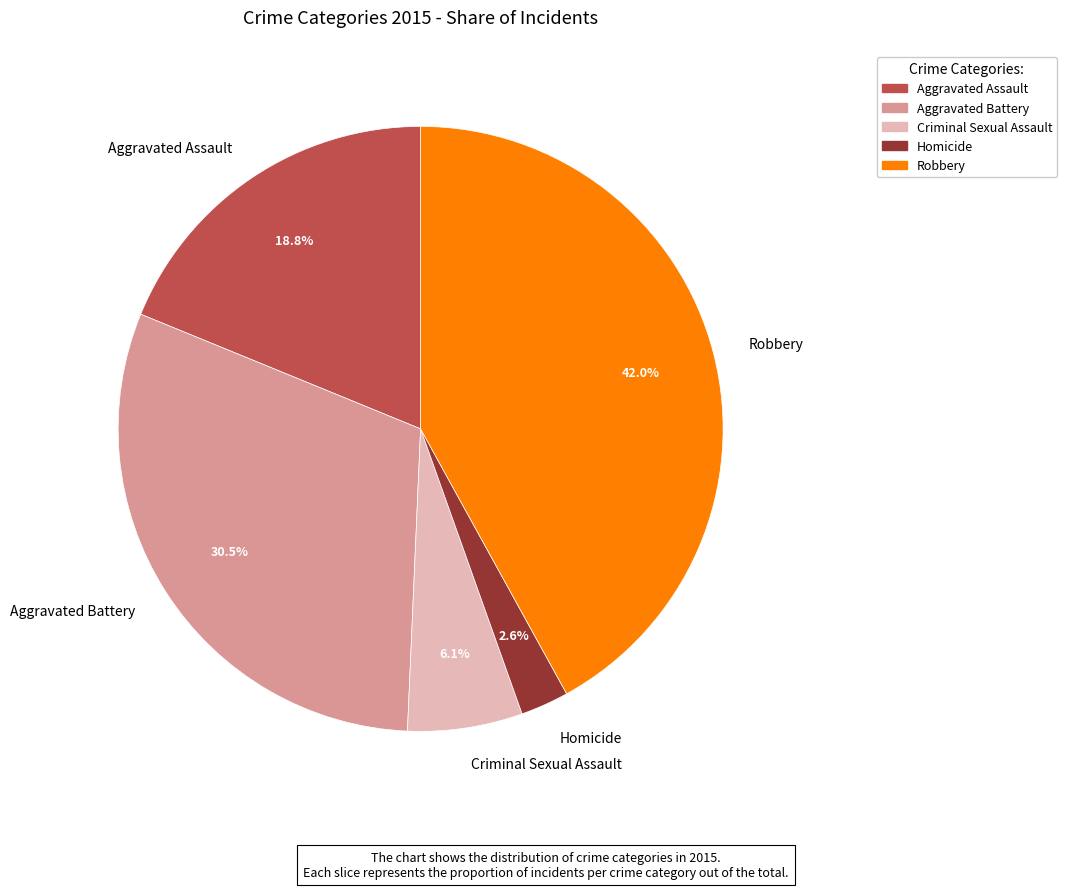

Does any single category account for the majority?

No